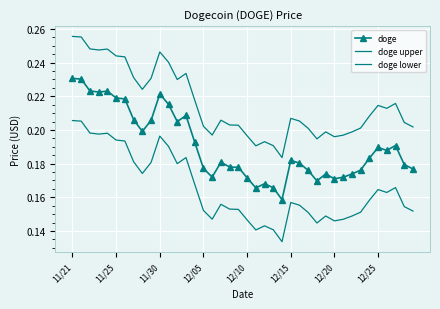

True or false: doge lower and doge upper intersect in this chart.

False